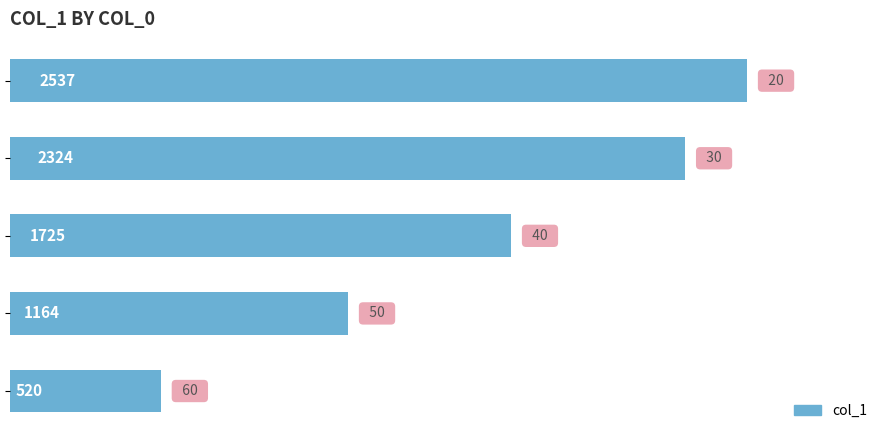

Reading top to bottom, what are all the values shown in this chart?

2537	2324	1725	1164	520